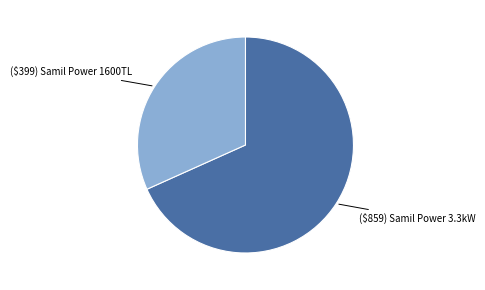

Count the number of slices in the pie.

2